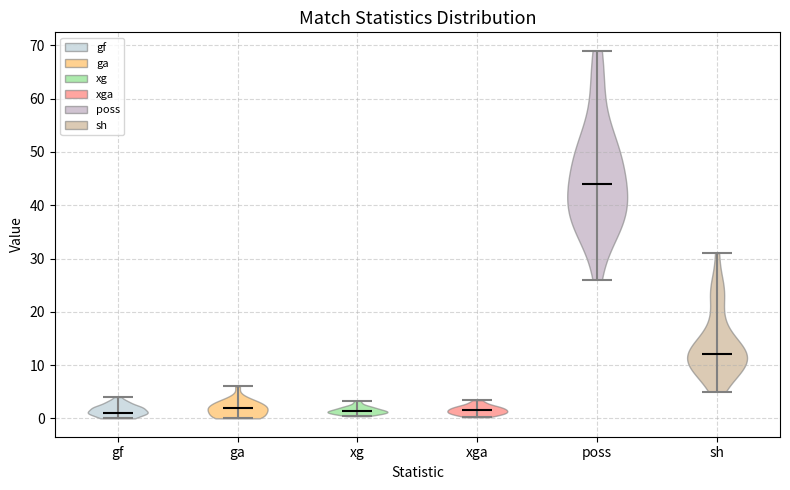

Which violin has the highest median line?

poss